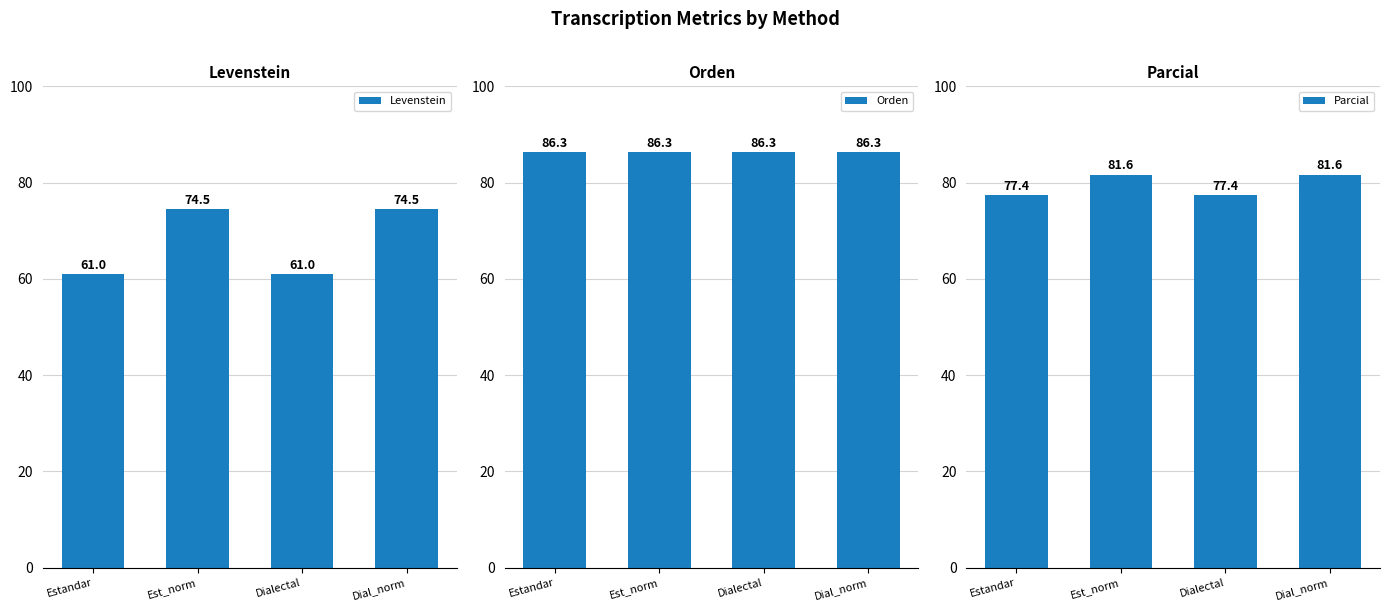

What is the total value across all series at Dialectal?

224.7